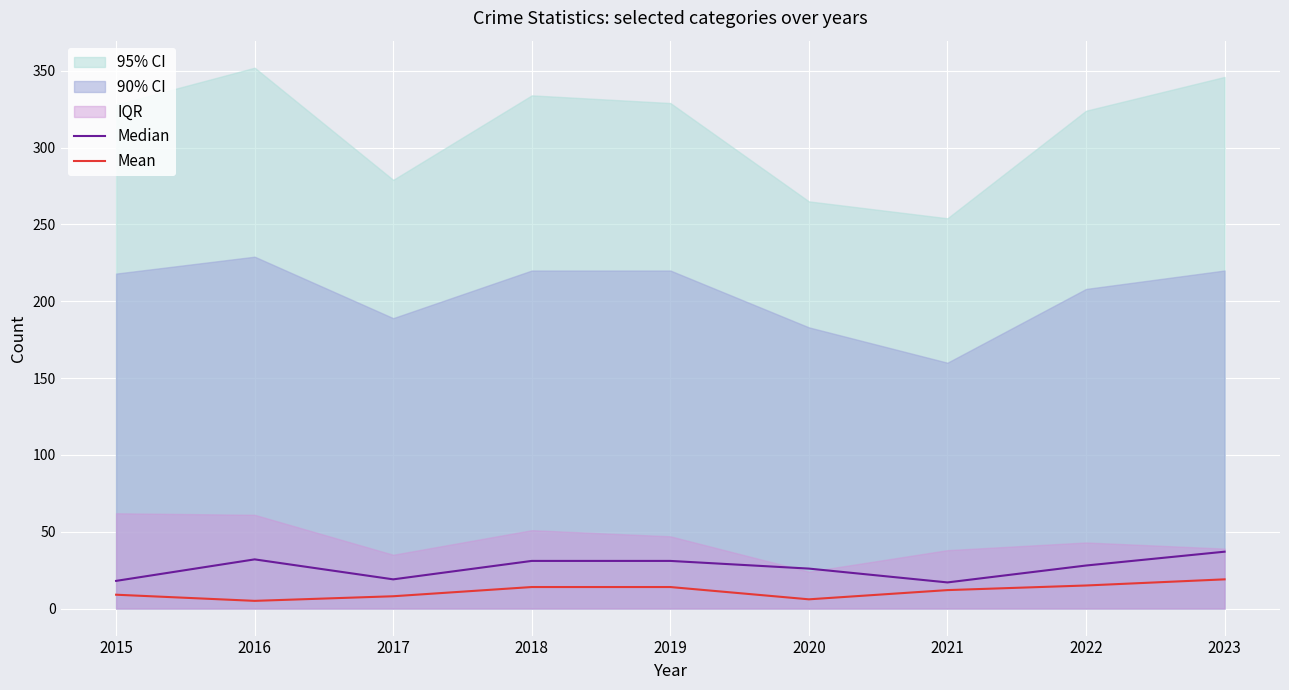

At which label is Mean closest to 12?

2021